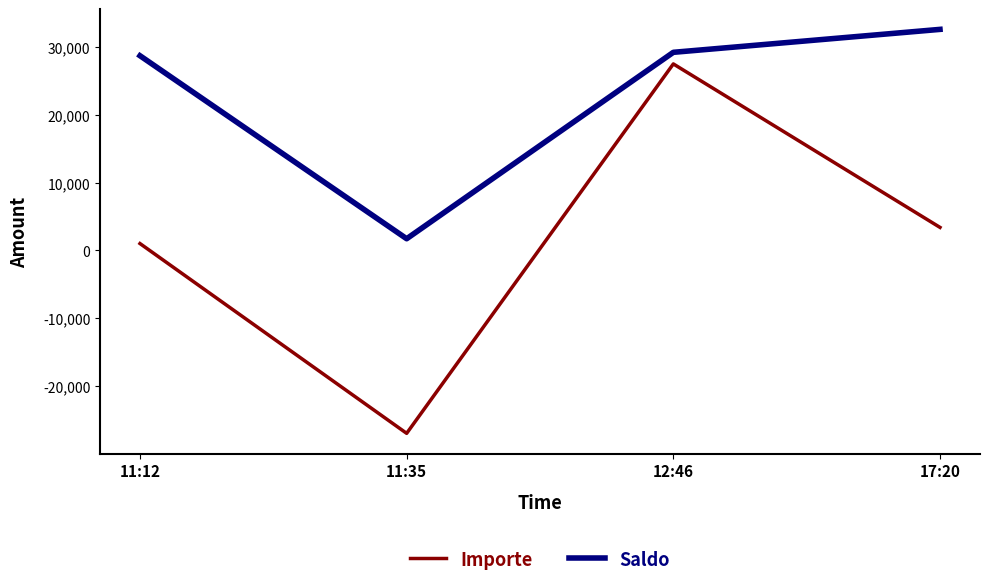

What are all the series names shown in the legend?

Importe, Saldo